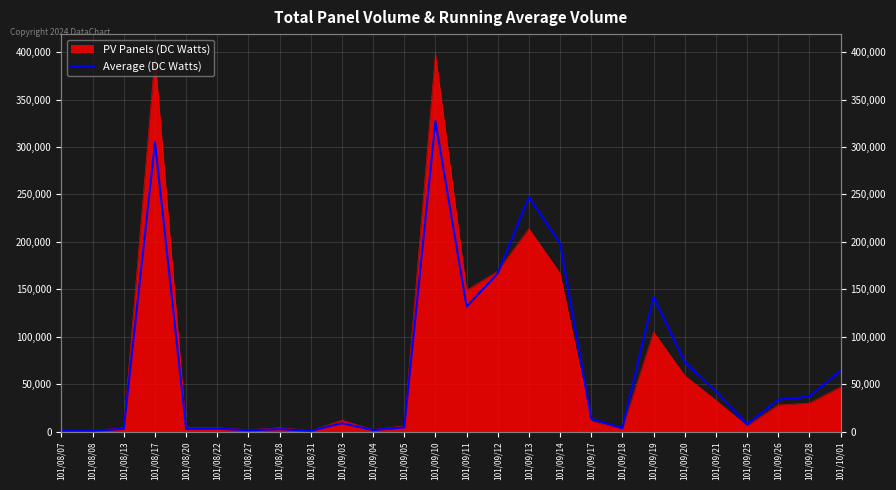

How many points are lower than both their immediate neighbors (excluding endpoints)?

8